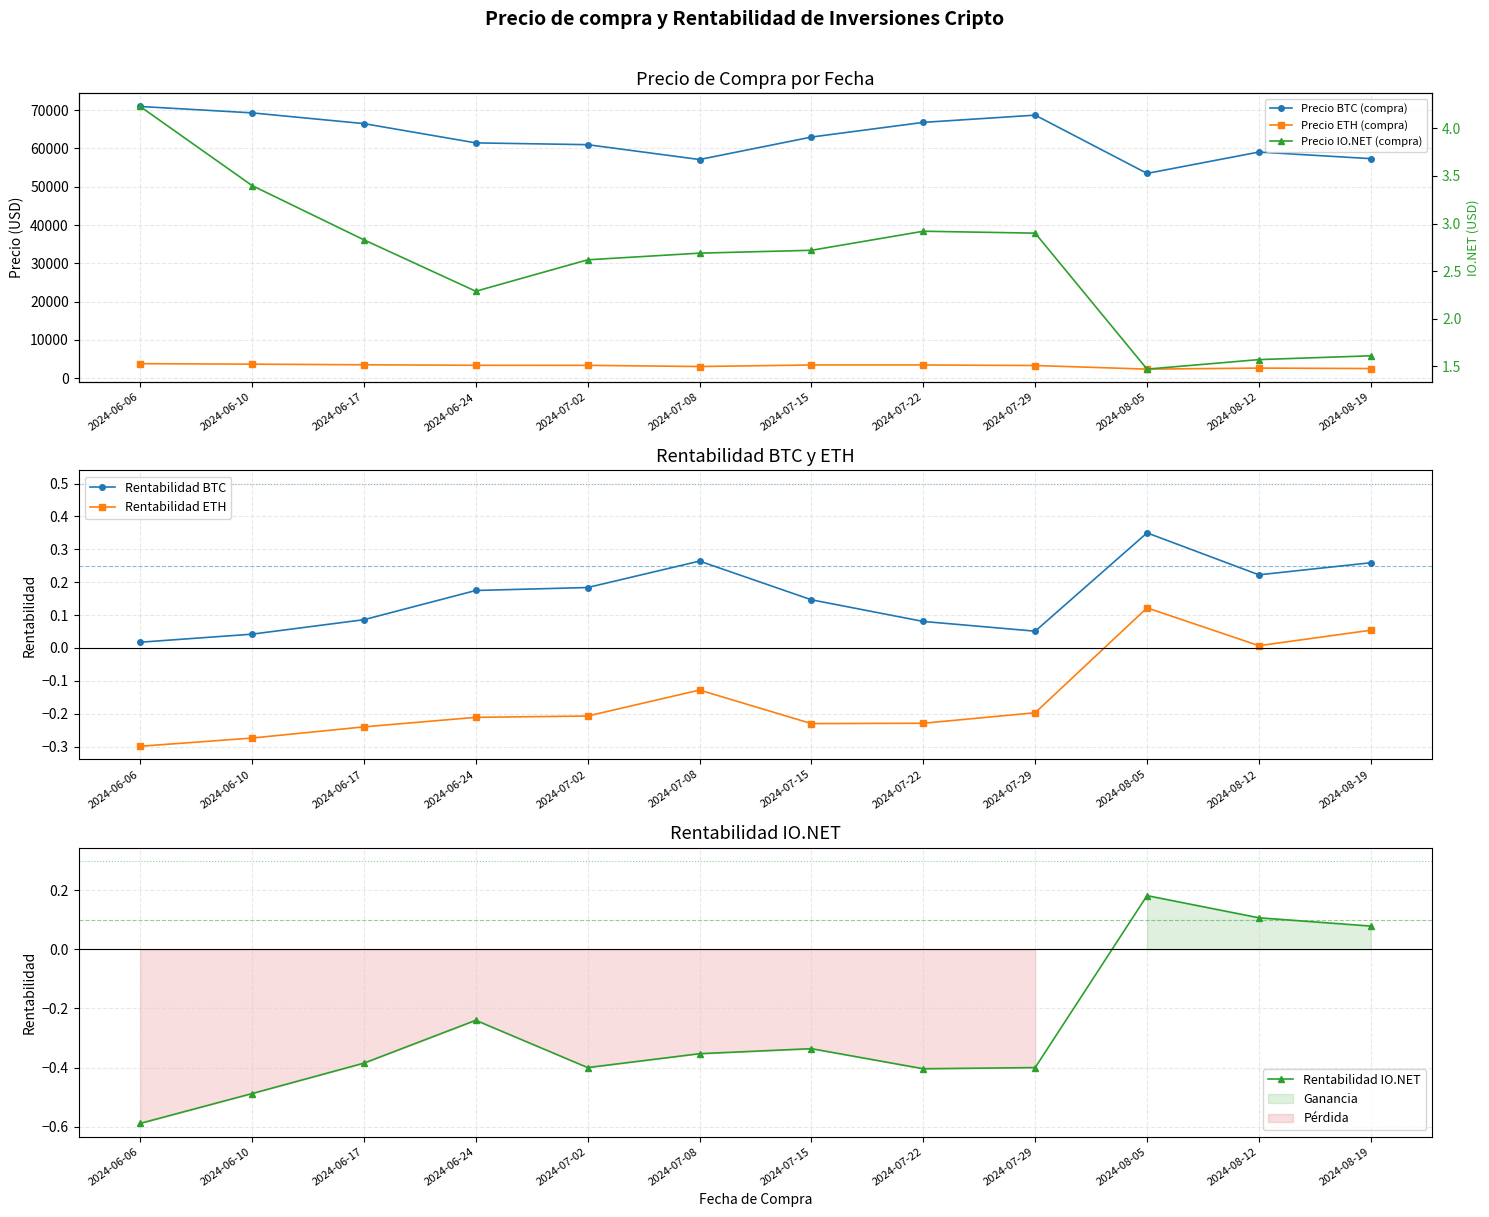

True or false: Rentabilidad BTC has a value of 0.4 at 2024-08-19.

False